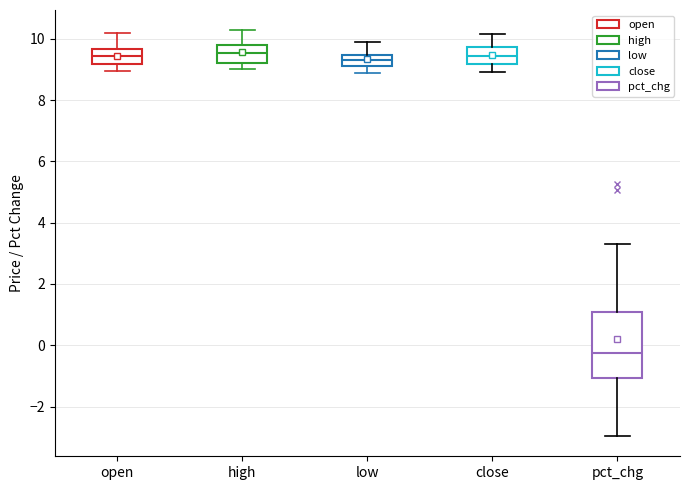

Which box is the tallest, from its lower edge to its upper edge?

pct_chg